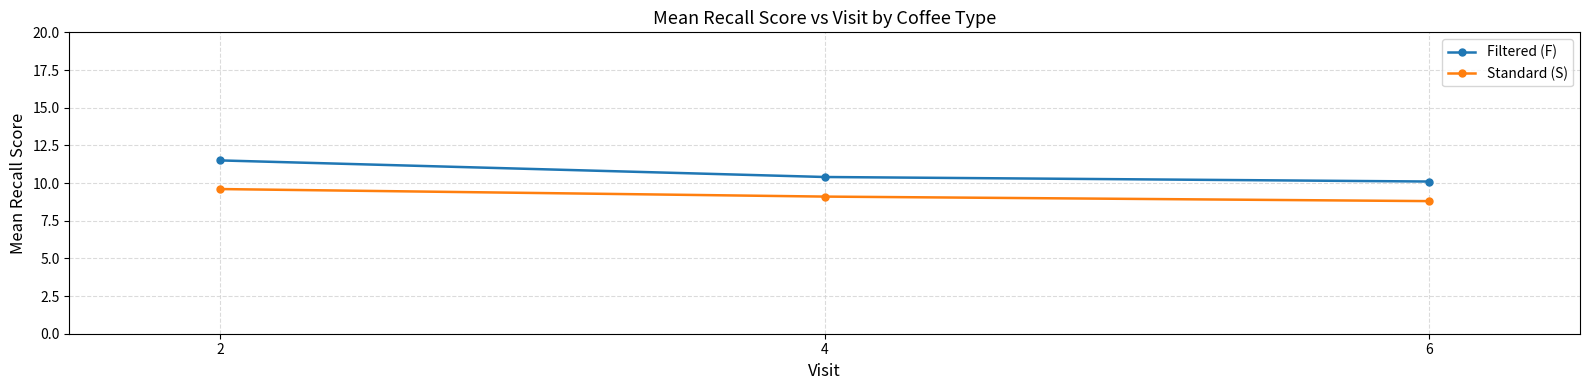

Is it true that Standard (S) equals 14.7 at 2?

False